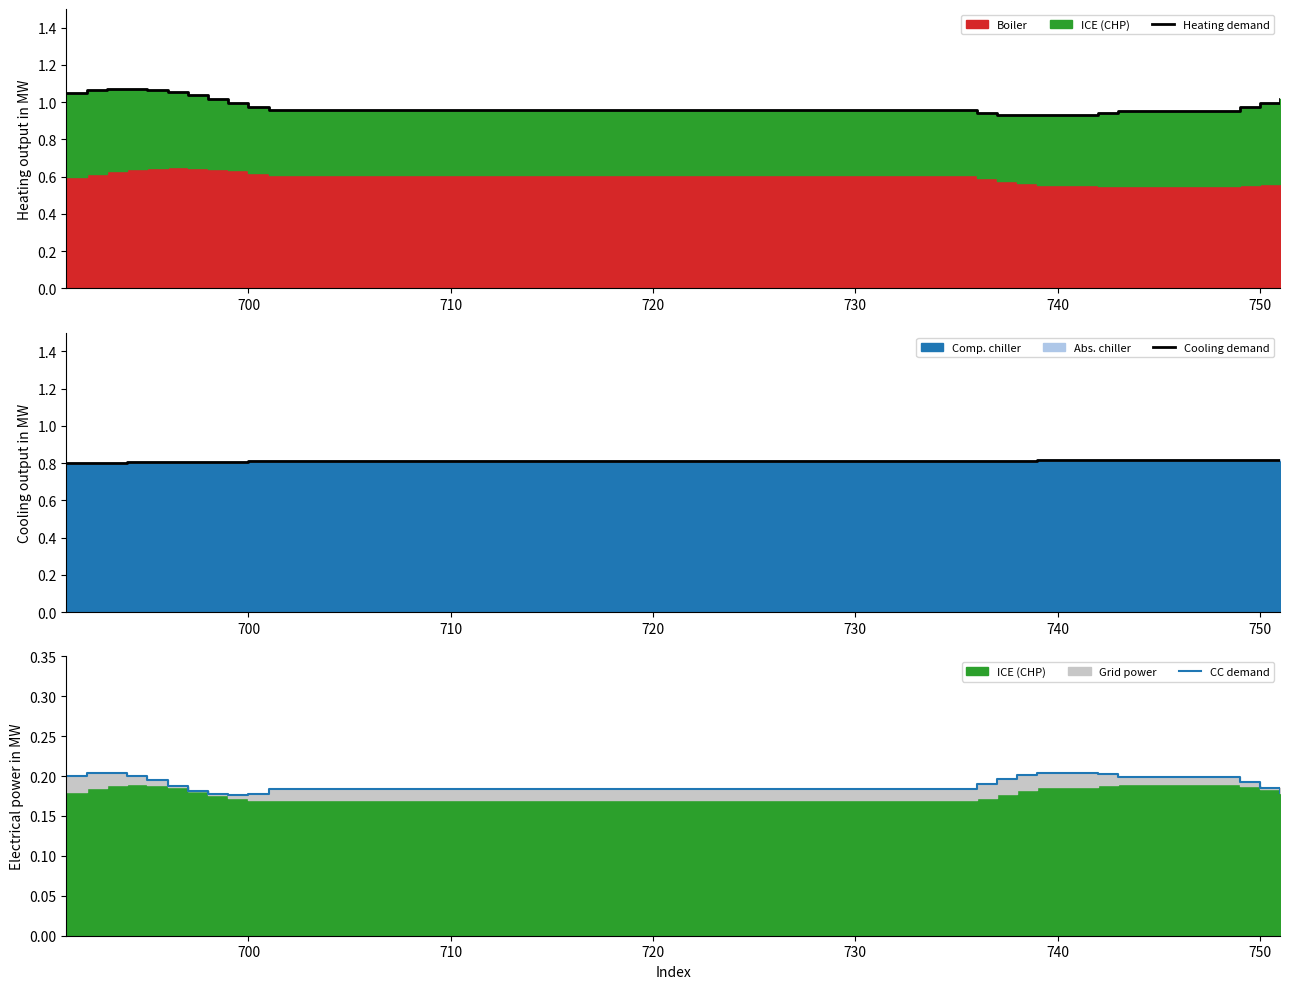

What is the average value of the CC demand series?

0.2